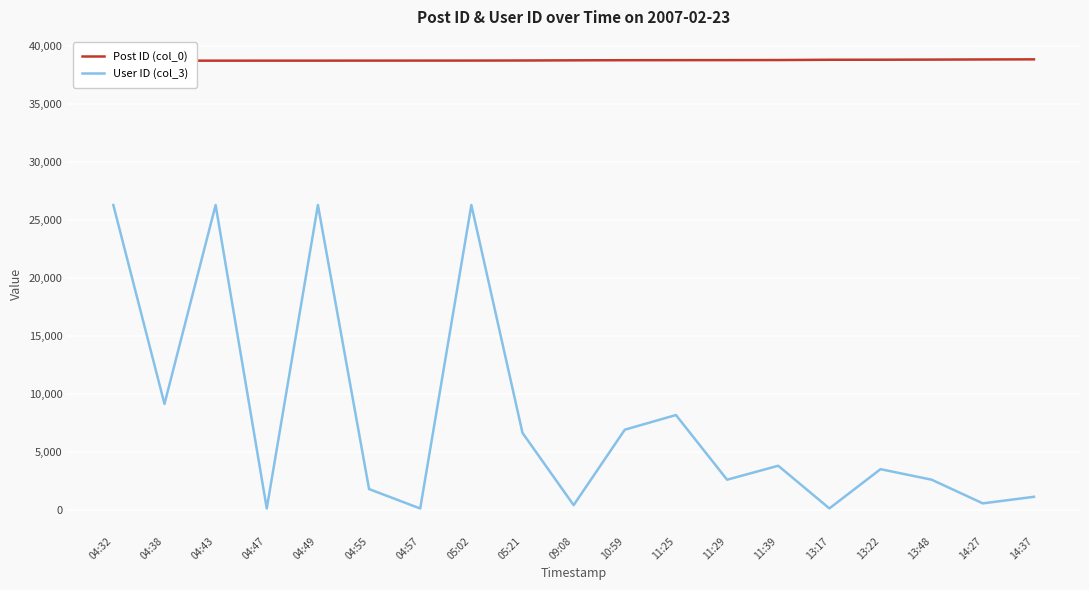

What is the label of the 7th point from the left?

04:57